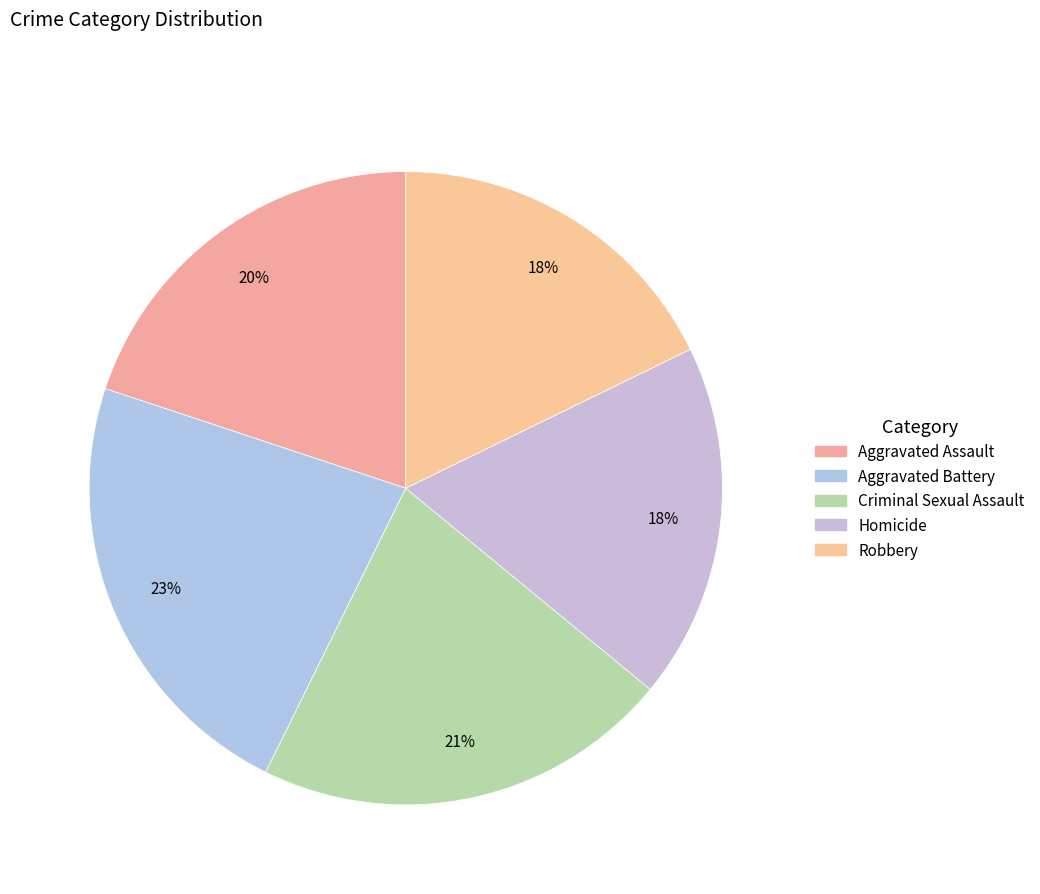

Is the sum of Robbery and Aggravated Assault greater than half?

No